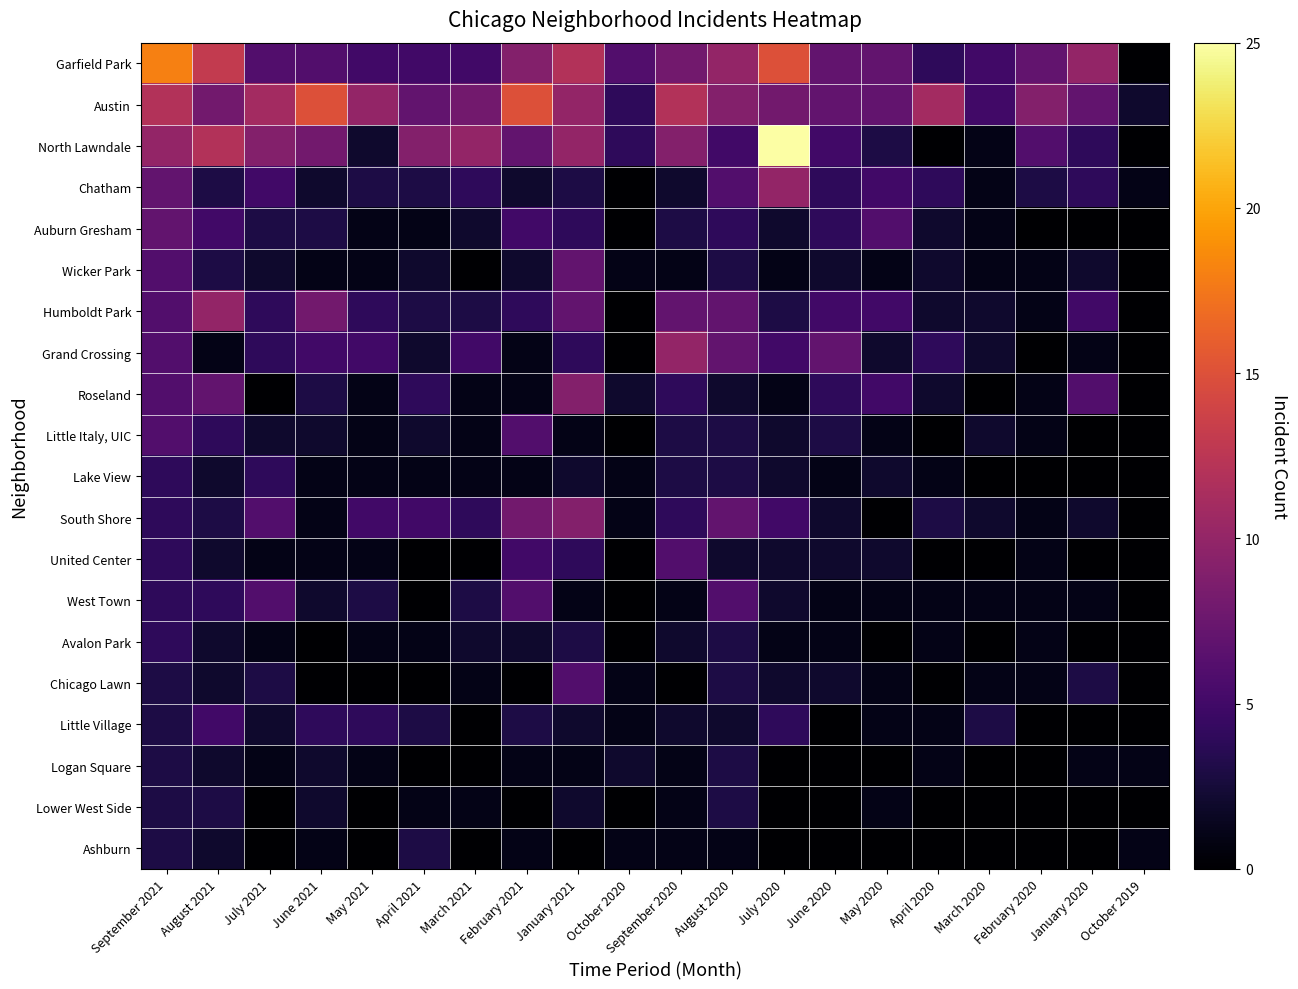

Reading right to left, list all the values displayed in this chart.

Garfield Park: October 2019=0	January 2020=10	February 2020=7	March 2020=5	April 2020=4	May 2020=7	June 2020=7	July 2020=15	August 2020=10	September 2020=8	October 2020=6	January 2021=12	February 2021=9	March 2021=5	April 2021=5	May 2021=5	June 2021=6	July 2021=6	August 2021=13	September 2021=18
Austin: October 2019=2	January 2020=7	February 2020=9	March 2020=5	April 2020=11	May 2020=7	June 2020=7	July 2020=8	August 2020=9	September 2020=12	October 2020=4	January 2021=10	February 2021=15	March 2021=8	April 2021=7	May 2021=10	June 2021=15	July 2021=11	August 2021=8	September 2021=12
North Lawndale: October 2019=0	January 2020=4	February 2020=6	March 2020=1	April 2020=0	May 2020=3	June 2020=5	July 2020=25	August 2020=5	September 2020=9	October 2020=4	January 2021=10	February 2021=7	March 2021=10	April 2021=9	May 2021=2	June 2021=8	July 2021=9	August 2021=12	September 2021=10
Chatham: October 2019=1	January 2020=4	February 2020=3	March 2020=1	April 2020=4	May 2020=5	June 2020=4	July 2020=10	August 2020=6	September 2020=2	October 2020=0	January 2021=3	February 2021=2	March 2021=4	April 2021=3	May 2021=3	June 2021=2	July 2021=5	August 2021=3	September 2021=7
Auburn Gresham: October 2019=0	January 2020=0	February 2020=0	March 2020=1	April 2020=2	May 2020=6	June 2020=4	July 2020=2	August 2020=4	September 2020=3	October 2020=0	January 2021=4	February 2021=5	March 2021=2	April 2021=1	May 2021=1	June 2021=3	July 2021=3	August 2021=5	September 2021=7
Wicker Park: October 2019=0	January 2020=2	February 2020=1	March 2020=1	April 2020=2	May 2020=1	June 2020=2	July 2020=1	August 2020=3	September 2020=1	October 2020=1	January 2021=7	February 2021=2	March 2021=0	April 2021=2	May 2021=1	June 2021=1	July 2021=2	August 2021=3	September 2021=6
Humboldt Park: October 2019=0	January 2020=5	February 2020=1	March 2020=2	April 2020=2	May 2020=5	June 2020=5	July 2020=3	August 2020=7	September 2020=7	October 2020=0	January 2021=7	February 2021=4	March 2021=3	April 2021=3	May 2021=4	June 2021=8	July 2021=4	August 2021=10	September 2021=6
Grand Crossing: October 2019=0	January 2020=1	February 2020=0	March 2020=2	April 2020=4	May 2020=2	June 2020=7	July 2020=5	August 2020=7	September 2020=10	October 2020=0	January 2021=4	February 2021=1	March 2021=5	April 2021=2	May 2021=5	June 2021=5	July 2021=4	August 2021=1	September 2021=6
Roseland: October 2019=0	January 2020=6	February 2020=1	March 2020=0	April 2020=2	May 2020=5	June 2020=4	July 2020=1	August 2020=2	September 2020=4	October 2020=2	January 2021=9	February 2021=1	March 2021=1	April 2021=4	May 2021=1	June 2021=3	July 2021=0	August 2021=7	September 2021=6
Little Italy, UIC: October 2019=0	January 2020=0	February 2020=1	March 2020=2	April 2020=0	May 2020=1	June 2020=3	July 2020=2	August 2020=3	September 2020=3	October 2020=0	January 2021=1	February 2021=6	March 2021=1	April 2021=2	May 2021=1	June 2021=2	July 2021=2	August 2021=4	September 2021=6
Lake View: October 2019=0	January 2020=0	February 2020=0	March 2020=0	April 2020=1	May 2020=2	June 2020=1	July 2020=2	August 2020=3	September 2020=3	October 2020=1	January 2021=2	February 2021=1	March 2021=1	April 2021=1	May 2021=1	June 2021=1	July 2021=4	August 2021=2	September 2021=4
South Shore: October 2019=0	January 2020=2	February 2020=1	March 2020=2	April 2020=3	May 2020=0	June 2020=2	July 2020=5	August 2020=7	September 2020=4	October 2020=1	January 2021=9	February 2021=8	March 2021=4	April 2021=5	May 2021=5	June 2021=1	July 2021=6	August 2021=3	September 2021=4
United Center: October 2019=0	January 2020=0	February 2020=1	March 2020=0	April 2020=0	May 2020=2	June 2020=2	July 2020=2	August 2020=2	September 2020=6	October 2020=0	January 2021=4	February 2021=5	March 2021=0	April 2021=0	May 2021=1	June 2021=1	July 2021=1	August 2021=2	September 2021=4
West Town: October 2019=0	January 2020=1	February 2020=1	March 2020=1	April 2020=1	May 2020=1	June 2020=1	July 2020=2	August 2020=6	September 2020=1	October 2020=0	January 2021=1	February 2021=6	March 2021=3	April 2021=0	May 2021=3	June 2021=2	July 2021=6	August 2021=4	September 2021=4
Avalon Park: October 2019=0	January 2020=0	February 2020=1	March 2020=0	April 2020=1	May 2020=0	June 2020=1	July 2020=1	August 2020=3	September 2020=2	October 2020=0	January 2021=3	February 2021=2	March 2021=2	April 2021=1	May 2021=1	June 2021=0	July 2021=1	August 2021=2	September 2021=4
Chicago Lawn: October 2019=0	January 2020=3	February 2020=1	March 2020=1	April 2020=0	May 2020=1	June 2020=2	July 2020=2	August 2020=3	September 2020=0	October 2020=1	January 2021=6	February 2021=0	March 2021=1	April 2021=0	May 2021=0	June 2021=0	July 2021=3	August 2021=2	September 2021=3
Little Village: October 2019=0	January 2020=0	February 2020=0	March 2020=3	April 2020=1	May 2020=1	June 2020=0	July 2020=4	August 2020=2	September 2020=2	October 2020=1	January 2021=2	February 2021=3	March 2021=0	April 2021=3	May 2021=4	June 2021=4	July 2021=2	August 2021=5	September 2021=3
Logan Square: October 2019=1	January 2020=1	February 2020=0	March 2020=0	April 2020=1	May 2020=0	June 2020=0	July 2020=0	August 2020=3	September 2020=1	October 2020=2	January 2021=1	February 2021=1	March 2021=0	April 2021=0	May 2021=1	June 2021=2	July 2021=1	August 2021=2	September 2021=3
Lower West Side: October 2019=0	January 2020=0	February 2020=0	March 2020=0	April 2020=0	May 2020=1	June 2020=0	July 2020=0	August 2020=3	September 2020=1	October 2020=0	January 2021=2	February 2021=0	March 2021=1	April 2021=1	May 2021=0	June 2021=2	July 2021=0	August 2021=3	September 2021=3
Ashburn: October 2019=1	January 2020=0	February 2020=0	March 2020=0	April 2020=0	May 2020=0	June 2020=0	July 2020=0	August 2020=1	September 2020=1	October 2020=1	January 2021=0	February 2021=1	March 2021=0	April 2021=3	May 2021=0	June 2021=1	July 2021=0	August 2021=2	September 2021=3